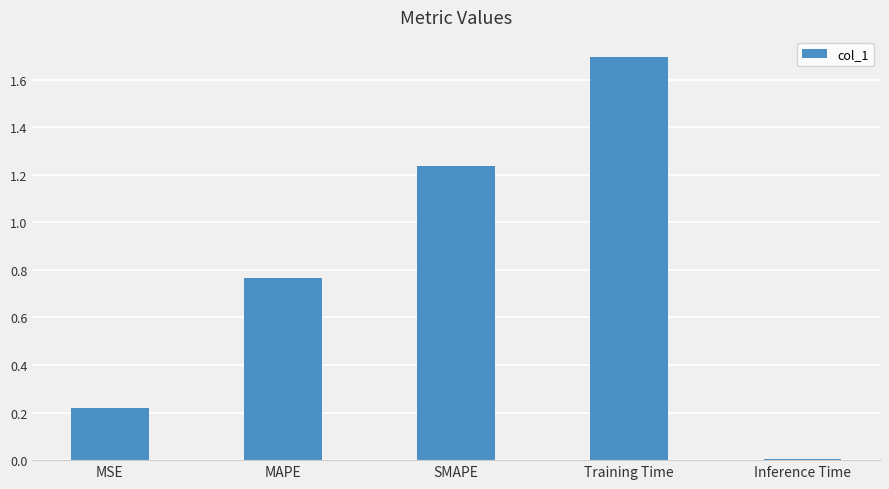

List the labels in order of value, largest first.

Training Time, SMAPE, MAPE, MSE, Inference Time